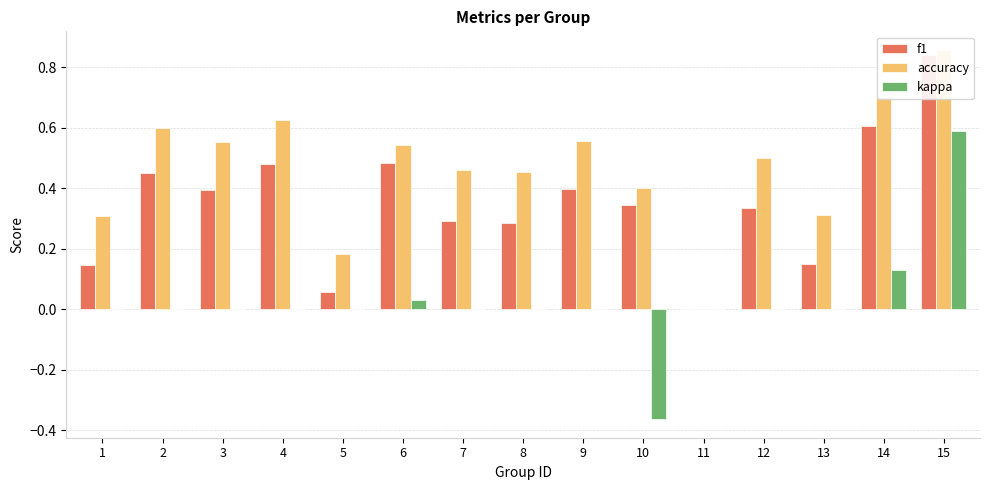

Reading left to right, extract all data points from this chart.

f1: 0.1	0.5	0.4	0.5	0.1	0.5	0.3	0.3	0.4	0.3	0.0	0.3	0.1	0.6	0.8
accuracy: 0.3	0.6	0.6	0.6	0.2	0.5	0.5	0.5	0.6	0.4	0.0	0.5	0.3	0.7	0.9
kappa: 0.0	0.0	0.0	0.0	0.0	0.0	0.0	0.0	0.0	-0.4	0.0	0.0	0.0	0.1	0.6